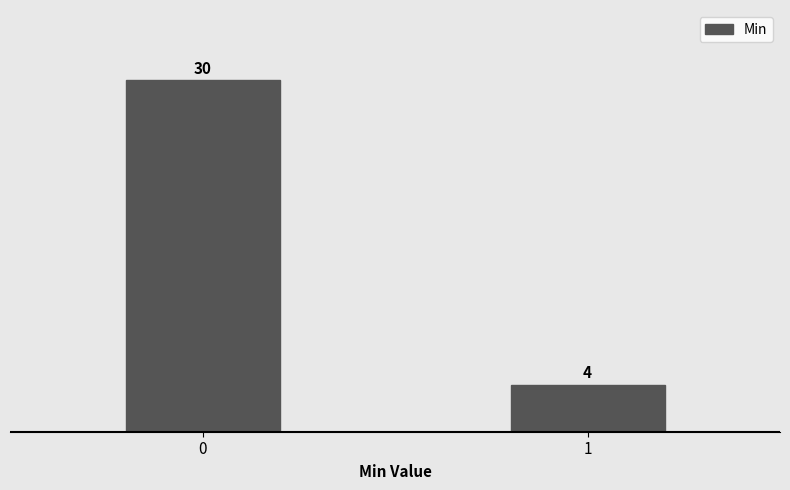

Reading left to right, transcribe all the data shown in this chart.

30	4